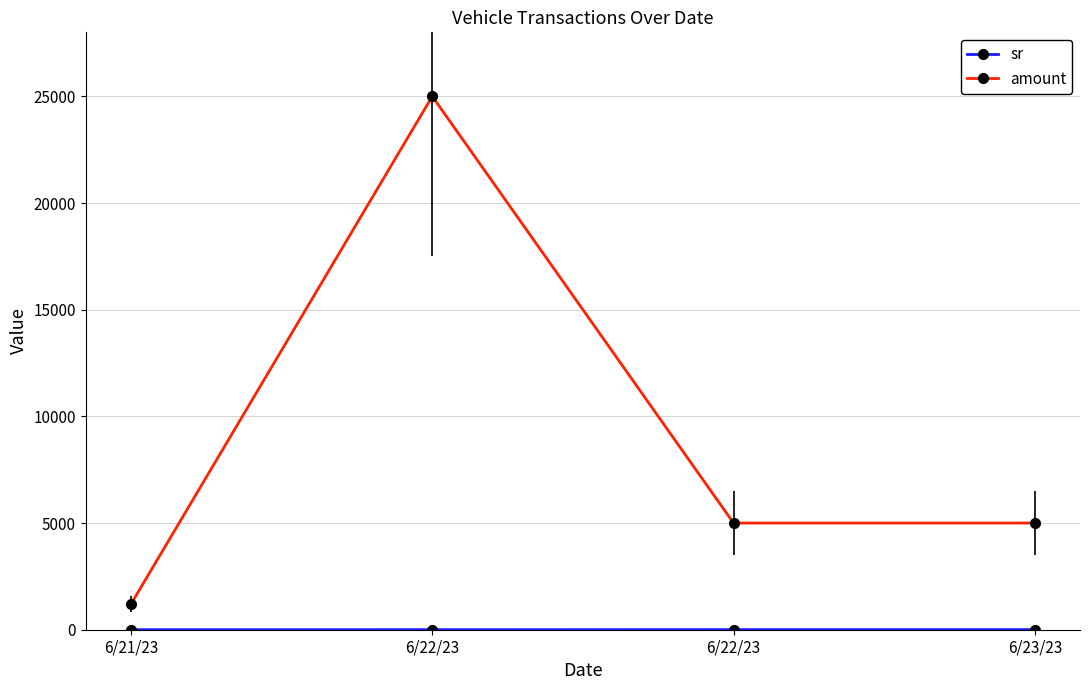

True or false: sr and amount intersect in this chart.

False